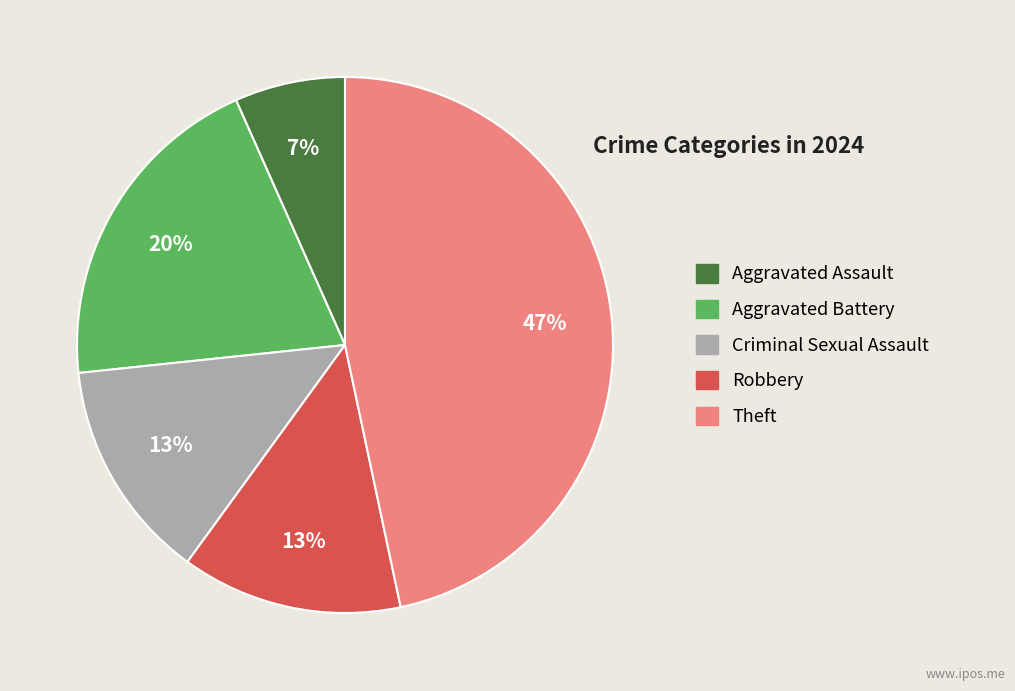

To the nearest percent, what is the combined percentage of Robbery and Aggravated Assault?

20%